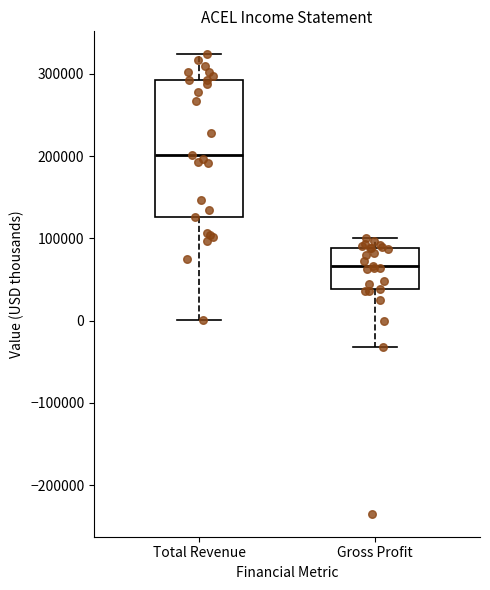

Which box has the lowest median line?

Gross Profit